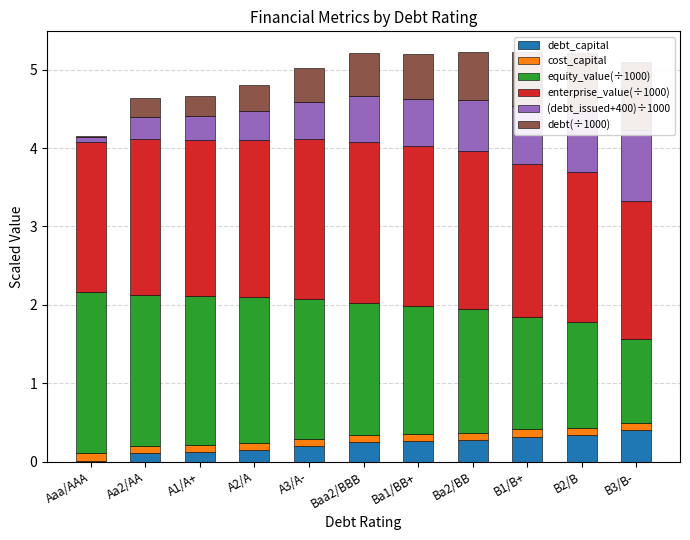

What is the value of the debt_capital bar at the 8th from the left?

0.3